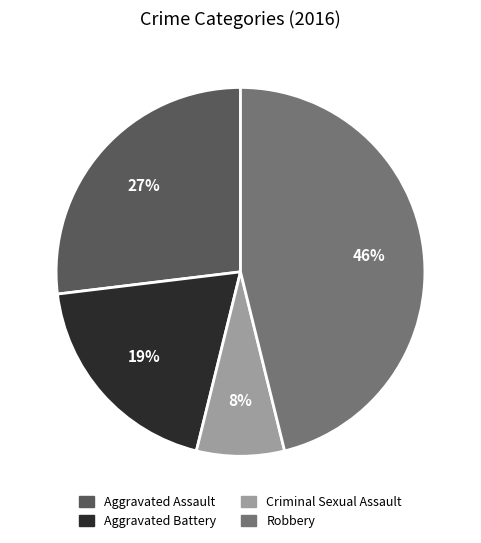

True or false: Robbery accounts for 37% of the total.

False